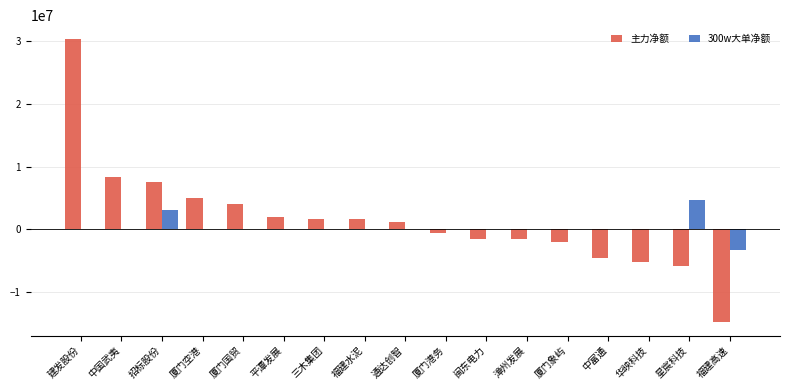

What is the greatest value displayed?

30321109